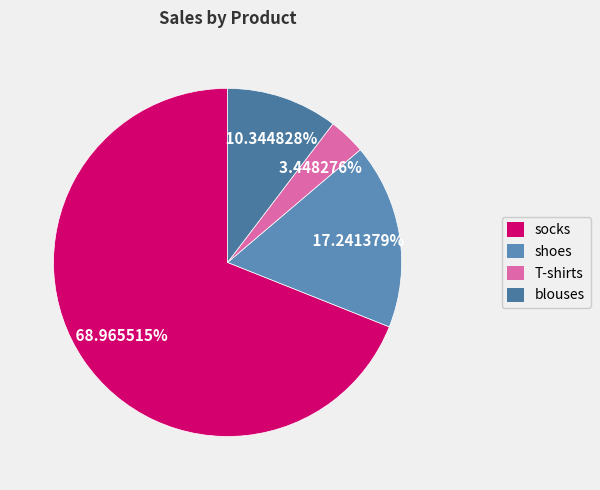

How many segments does this pie chart have?

4